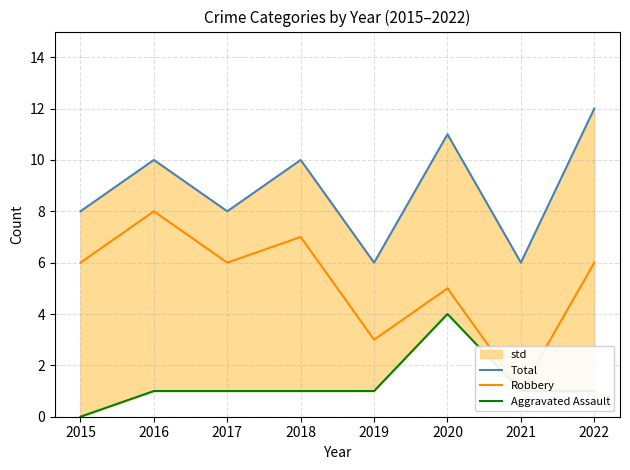

Where is the first local maximum for Aggravated Assault?

2020